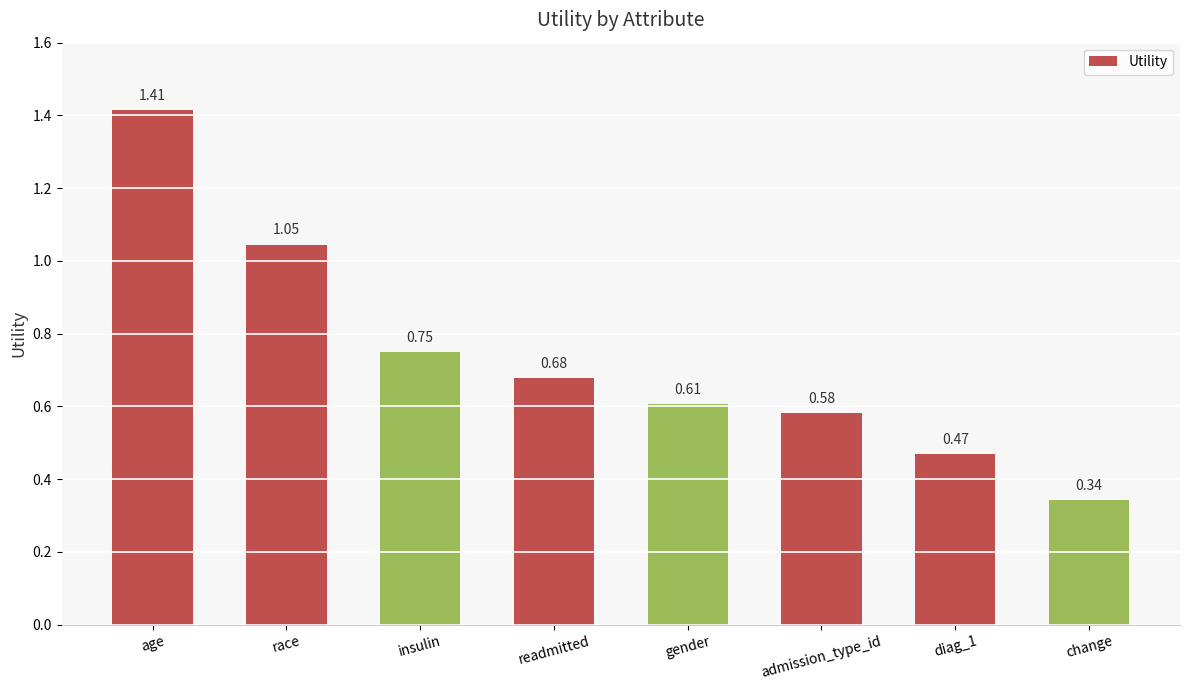

What is the label of the 2nd bar from the right?

diag_1